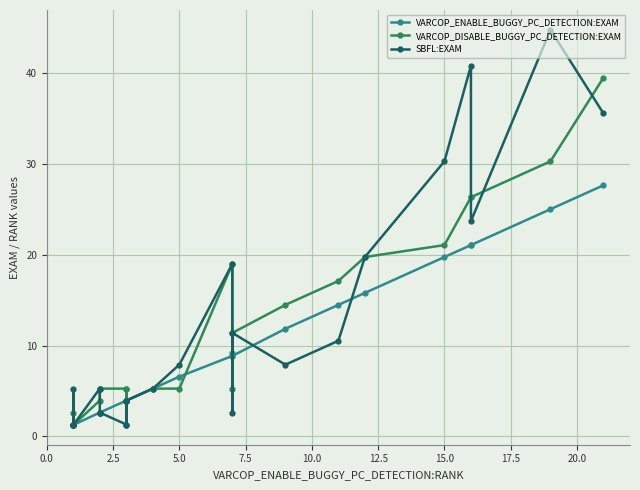

At how many categories does at least one series exceed 3?

21